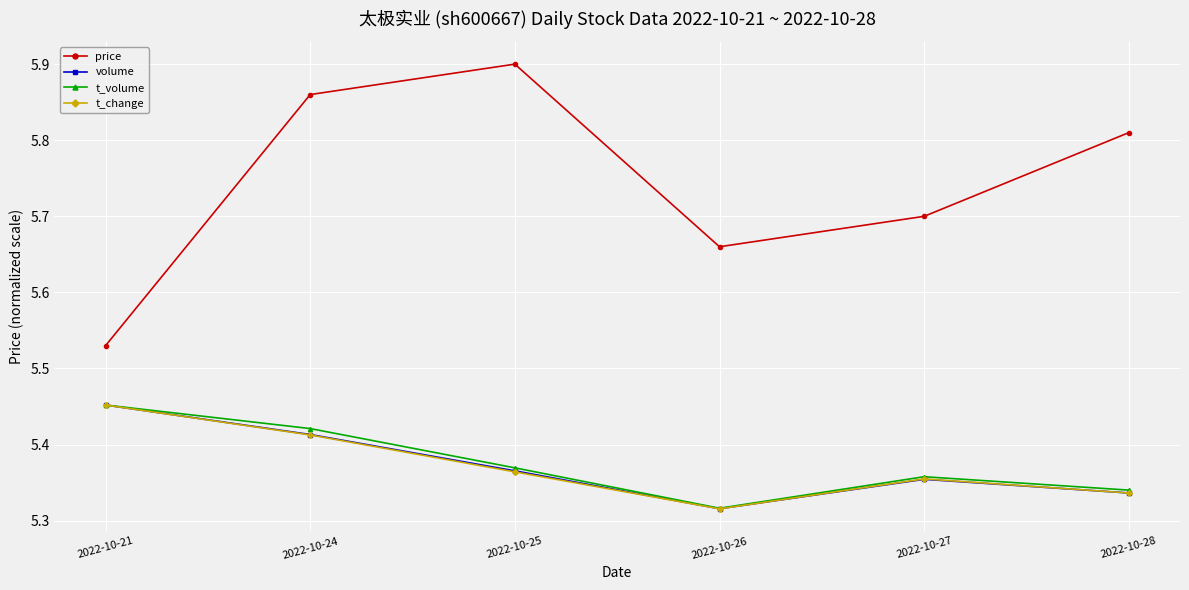

Which category has the lowest value in the volume series?

2022-10-26